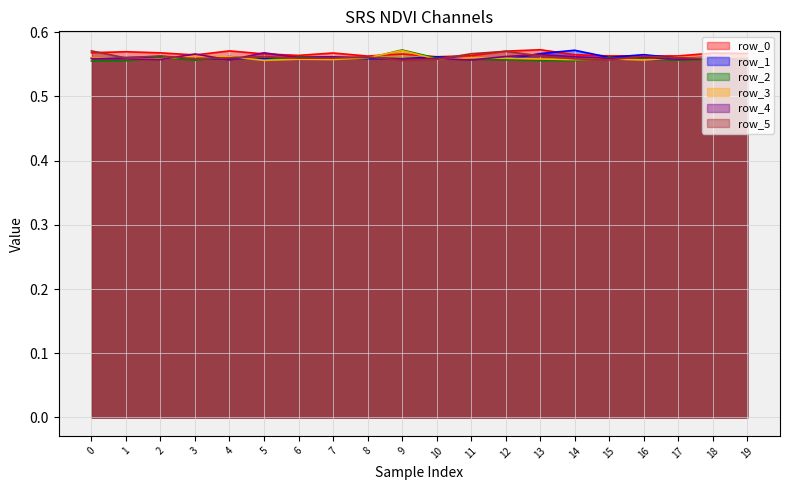

What is the average value of the row_3 series?

0.6